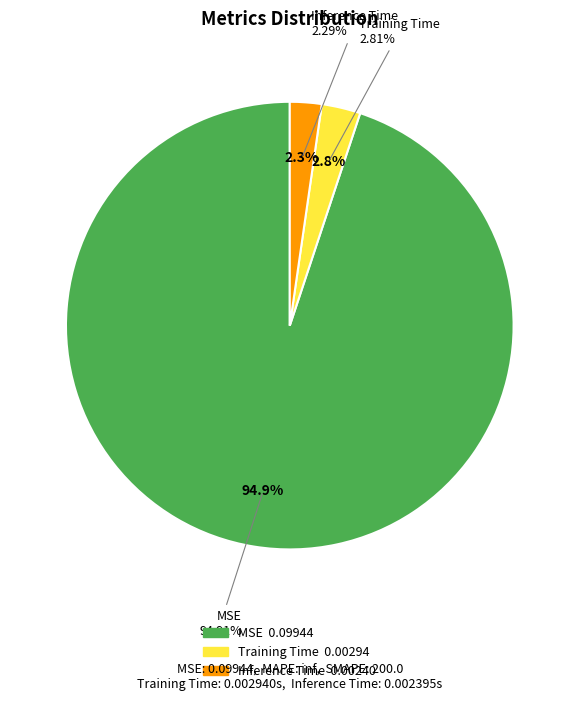

Does MSE represent more than half of the total?

Yes